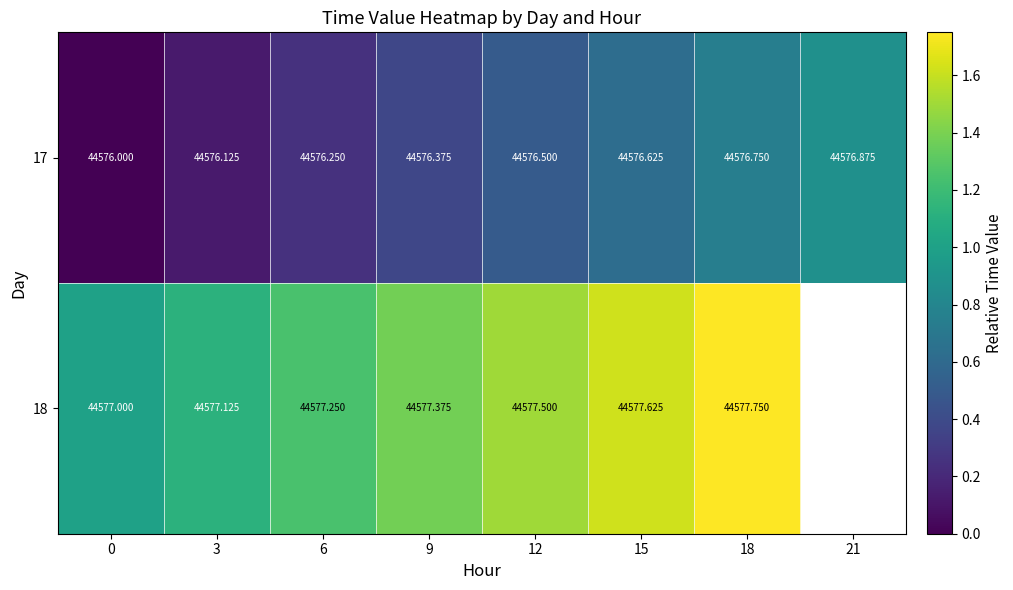

What is the difference between the maximum and minimum values in the 17 series?

0.9